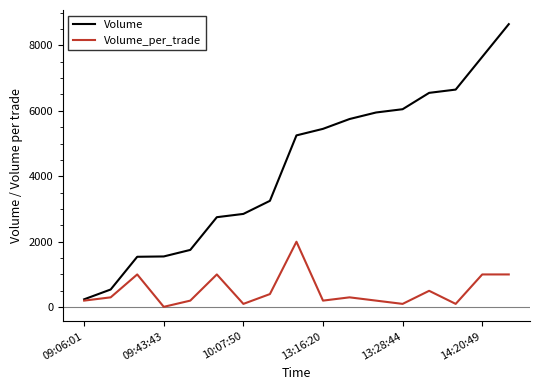

Which series has the largest range (max minus min)?

Volume